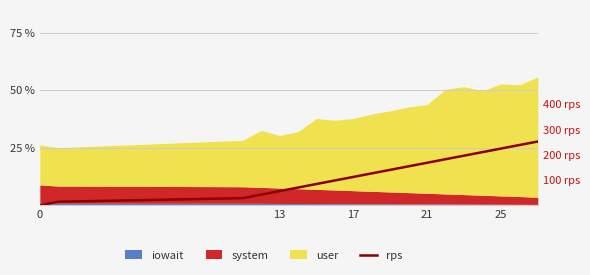

True or false: the data shows 0.0 at 21.

False